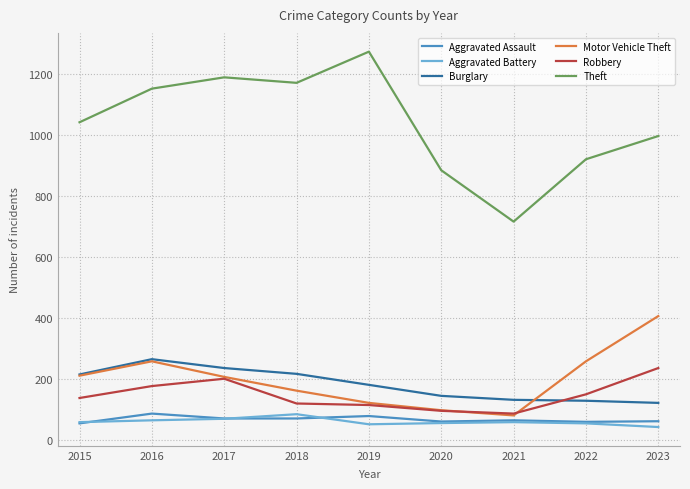

In Theft, how many points are higher than both neighbors (excluding endpoints)?

2